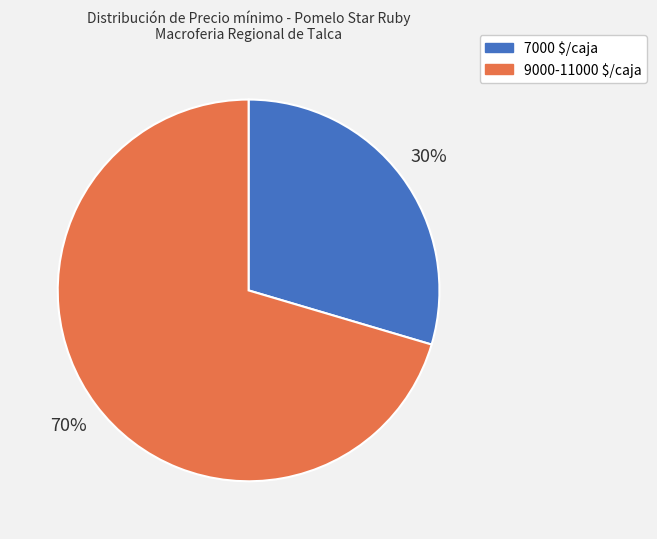

Is there a majority slice in this chart?

Yes